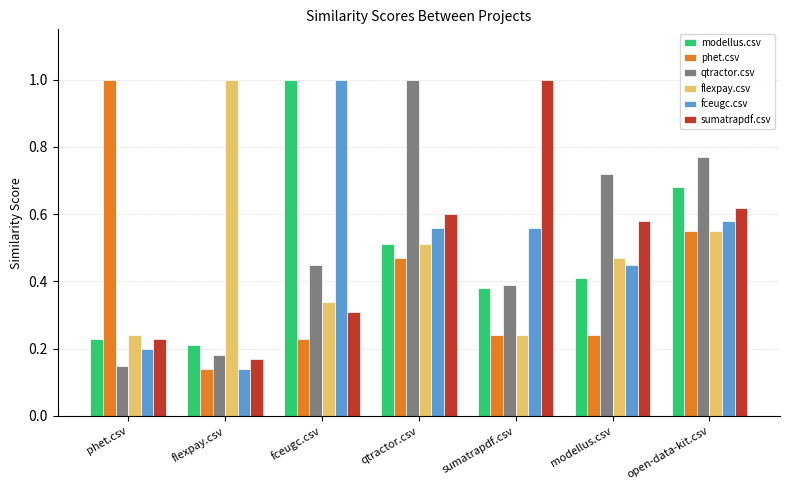

Count the number of categories in the chart.

7